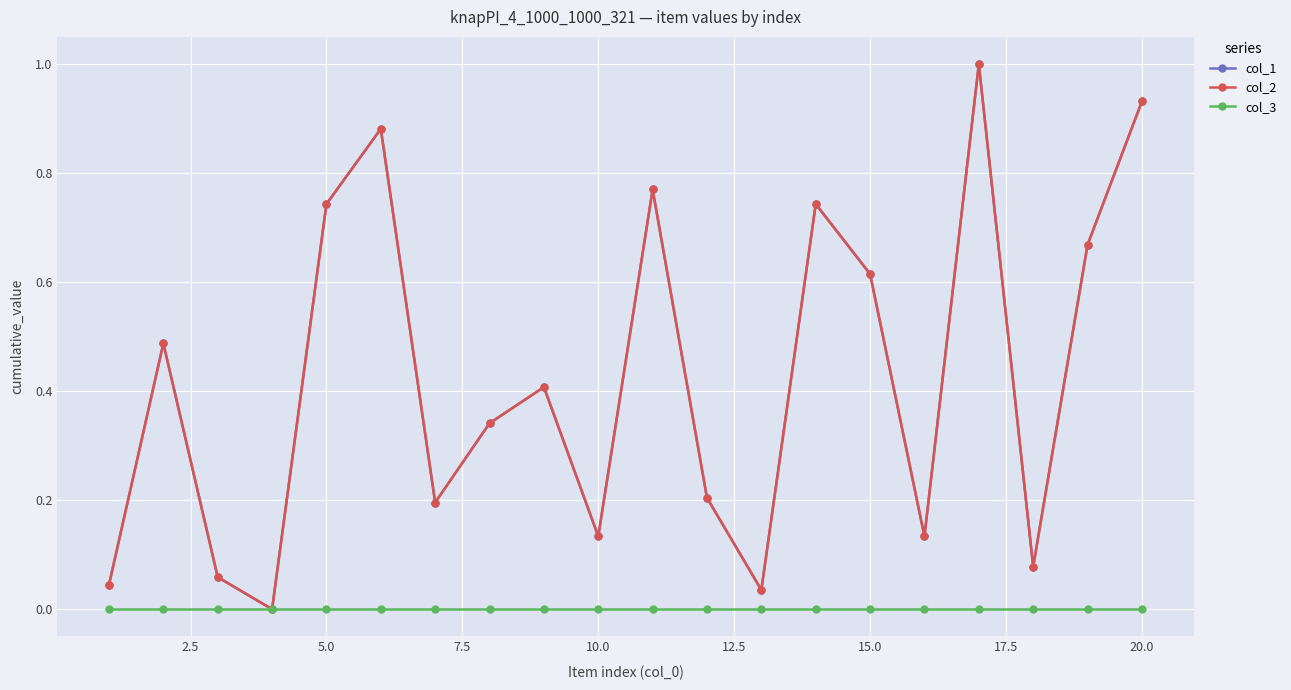

Is this an area chart (filled region under the line)?

No